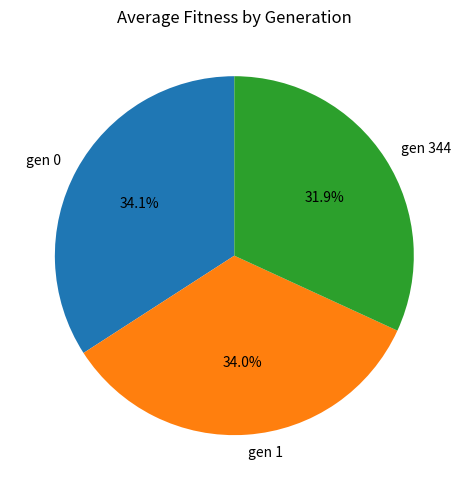

Is it true that gen 1 is 27% of the pie?

False